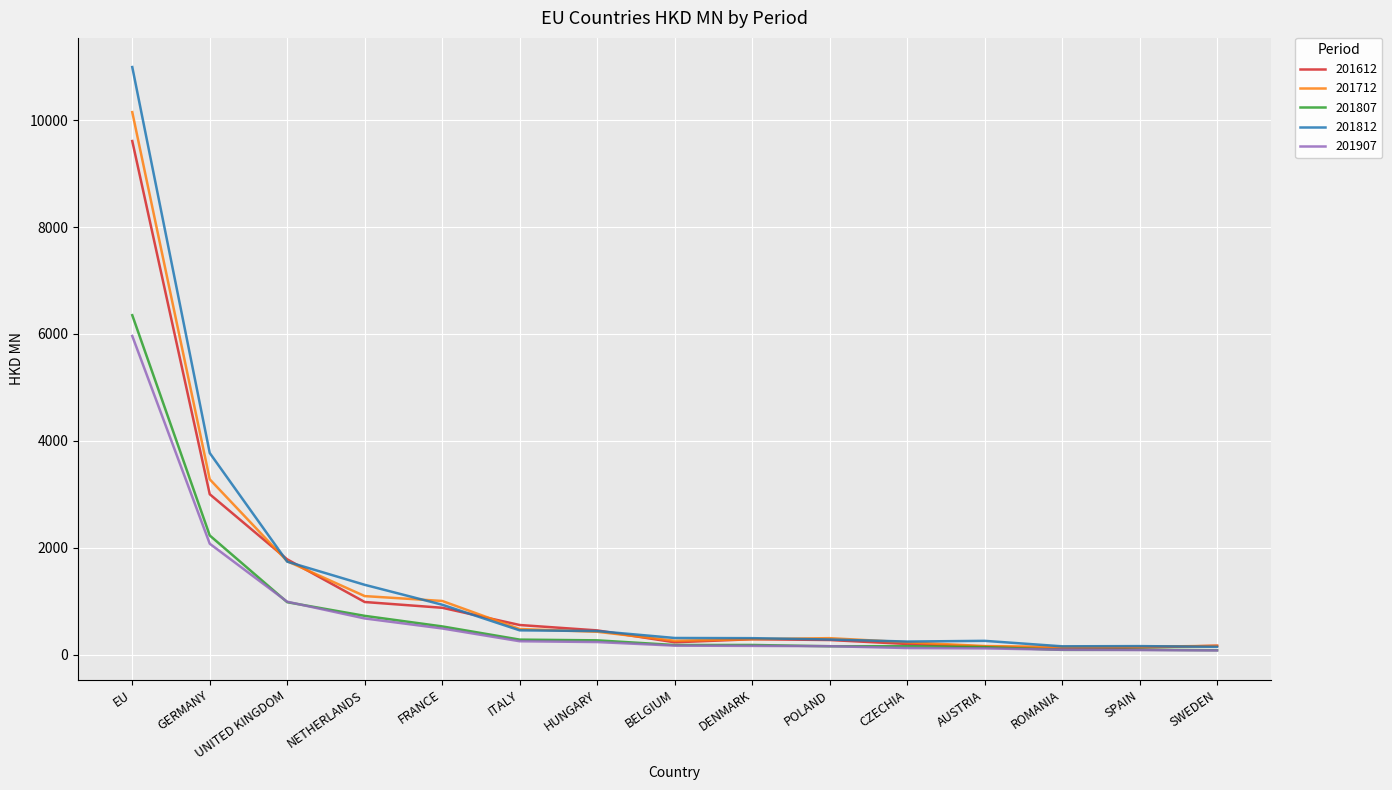

In 201712, how many points are lower than both neighbors (excluding endpoints)?

2